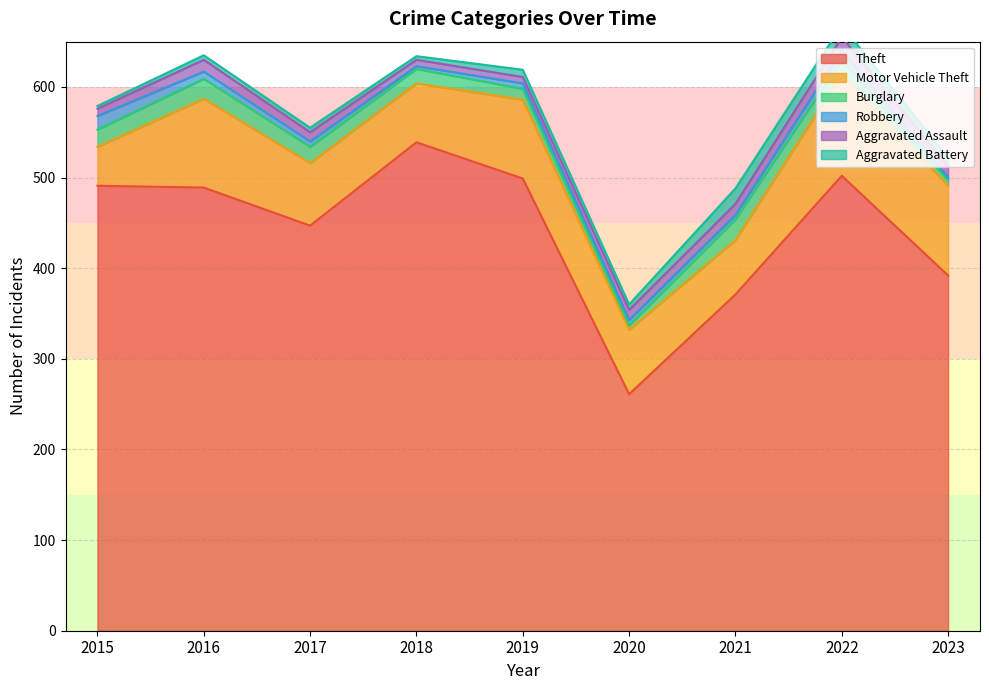

Which series changed the most between 2018 and 2022?

Motor Vehicle Theft